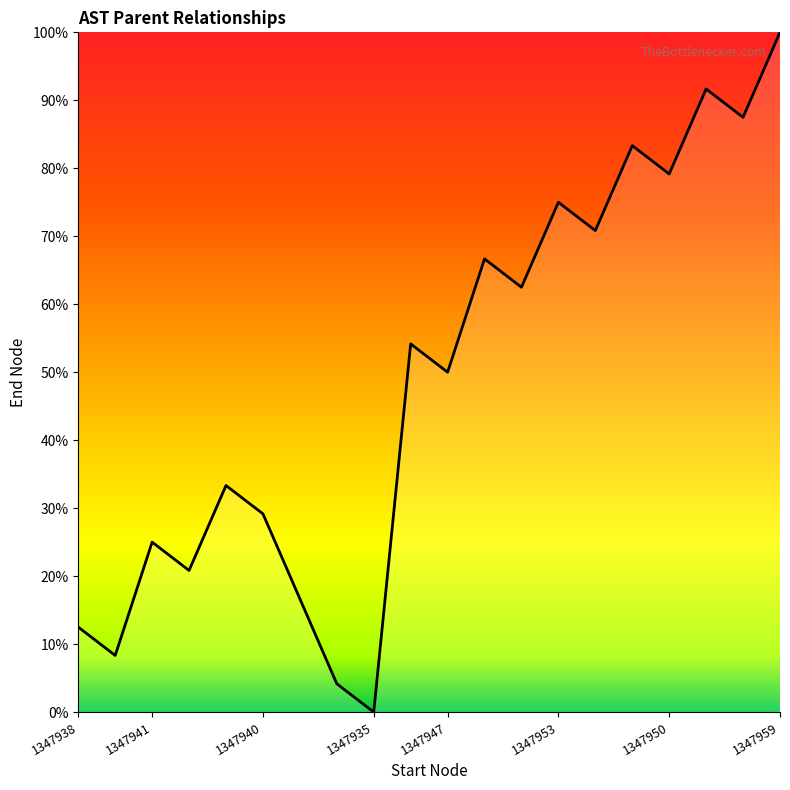

True or false: the data has more than 1 interior local peaks.

True